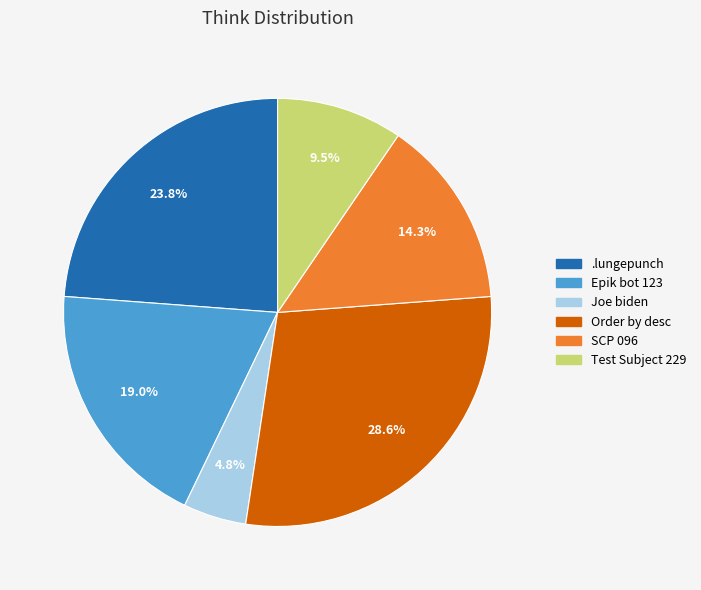

What is the largest slice in the pie chart?

Order by desc